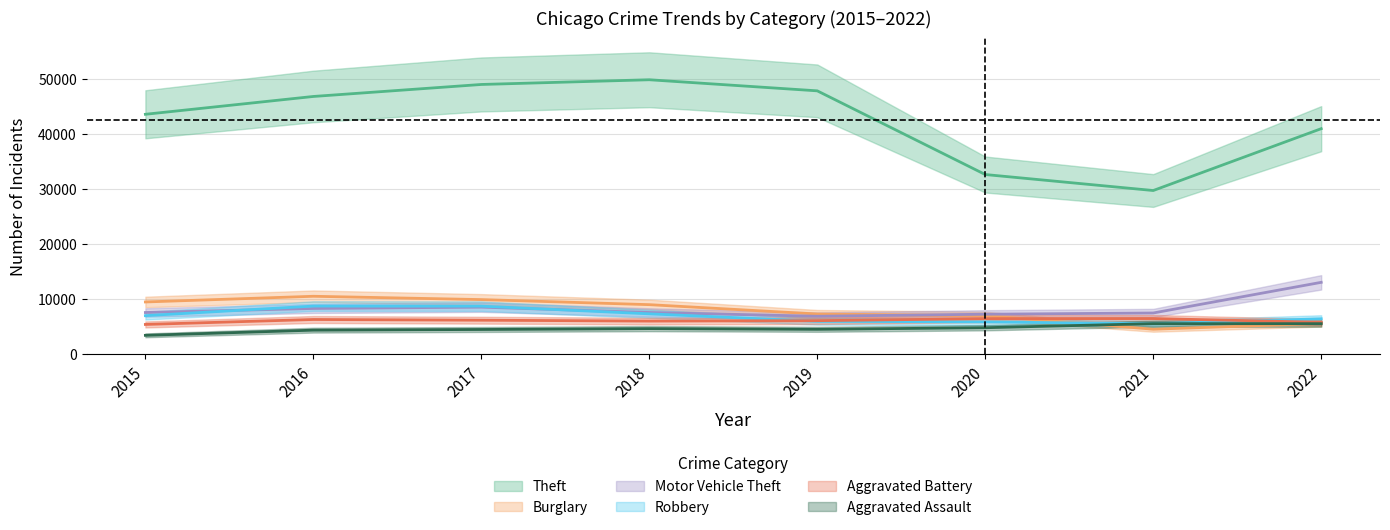

Reading left to right, what are all the values shown in this chart?

Theft: 43594	46830	49008	49864	47851	32660	29757	40983
Burglary: 9528	10561	9959	9039	7343	7052	4583	5626
Motor Vehicle Theft: 7614	8350	8589	7619	6934	7306	7527	13091
Robbery: 7041	8783	8765	7376	6012	5910	5571	6474
Aggravated Battery: 5448	6347	6217	6057	6132	6500	6516	5839
Aggravated Assault: 3471	4411	4533	4691	4563	4856	5593	5586